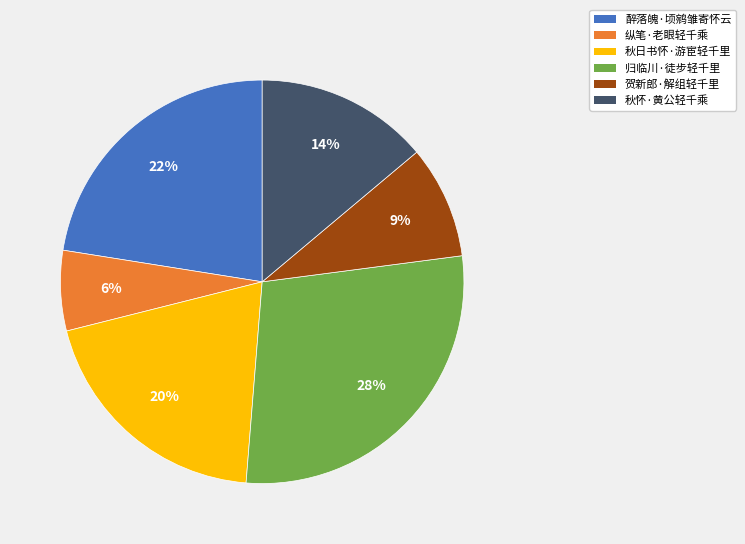

Count the number of slices in the pie.

6